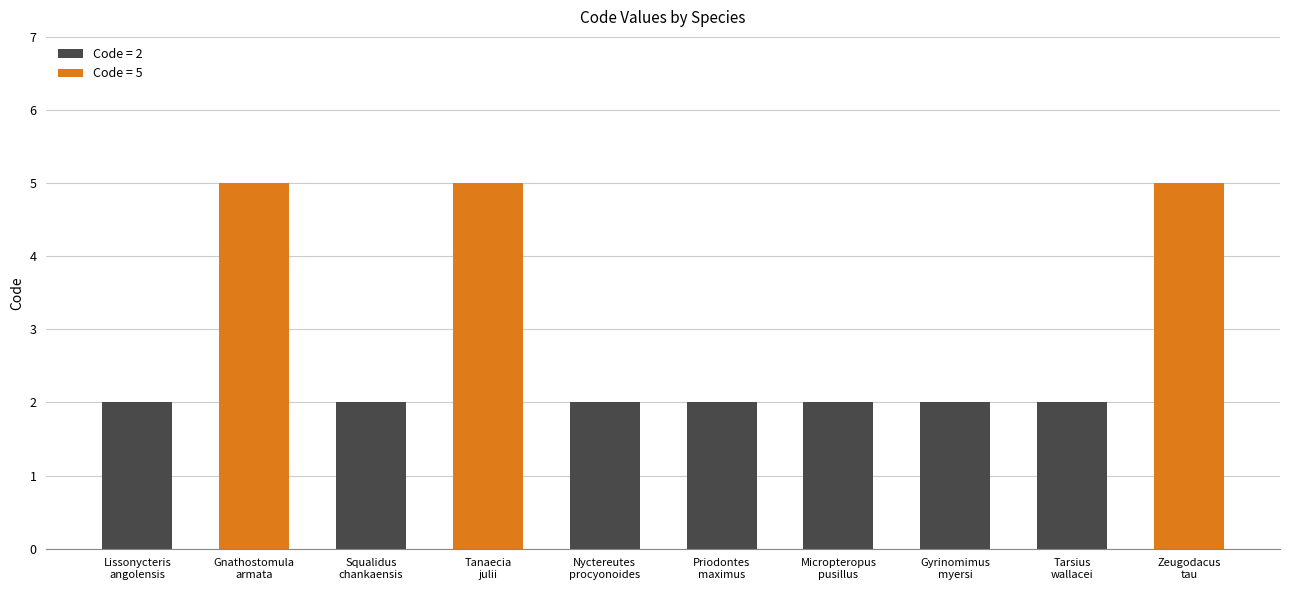

Does the chart contain stacked bars?

No